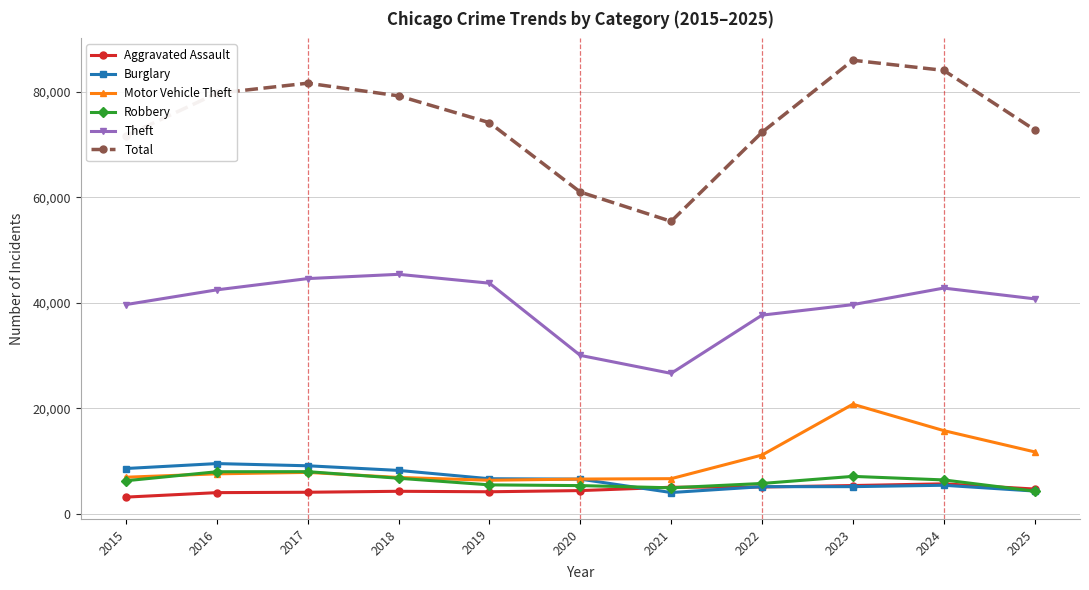

Between which two adjacent categories do Aggravated Assault and Burglary first intersect?

2020 and 2021